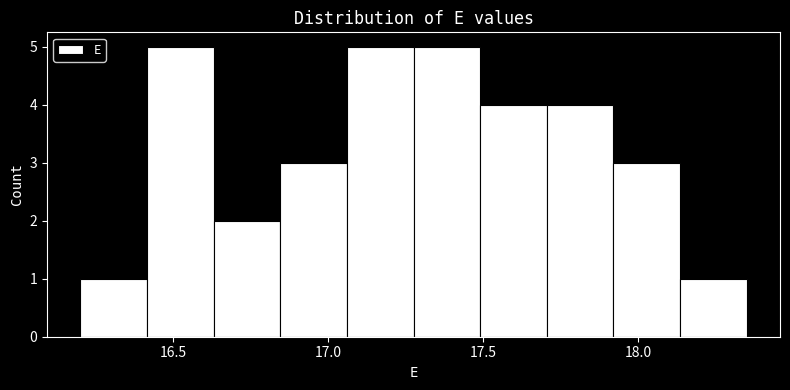

Reading left to right, transcribe this chart: for each bar, give the range it covers on the x-axis and its height. Neither the bar edges nor the heights are printed on the chart, so give them approximately, as read against the axes.

16.200 to 16.415: 1
16.415 to 16.630: 5
16.630 to 16.845: 2
16.845 to 17.060: 3
17.060 to 17.275: 5
17.275 to 17.490: 5
17.490 to 17.705: 4
17.705 to 17.920: 4
17.920 to 18.135: 3
18.135 to 18.350: 1